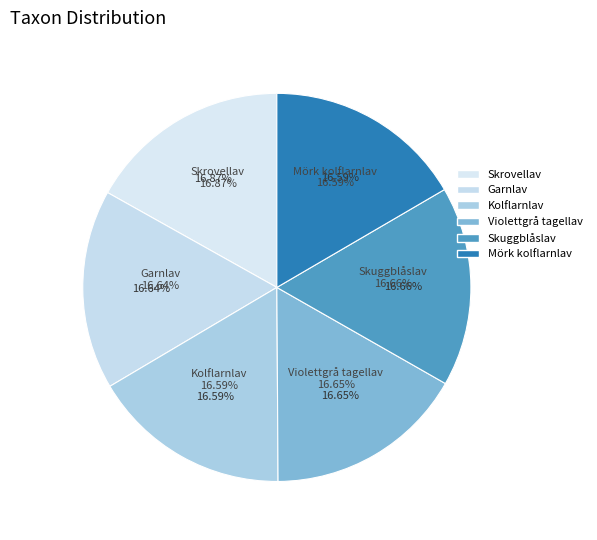

What is the largest slice in the pie chart?

Skrovellav